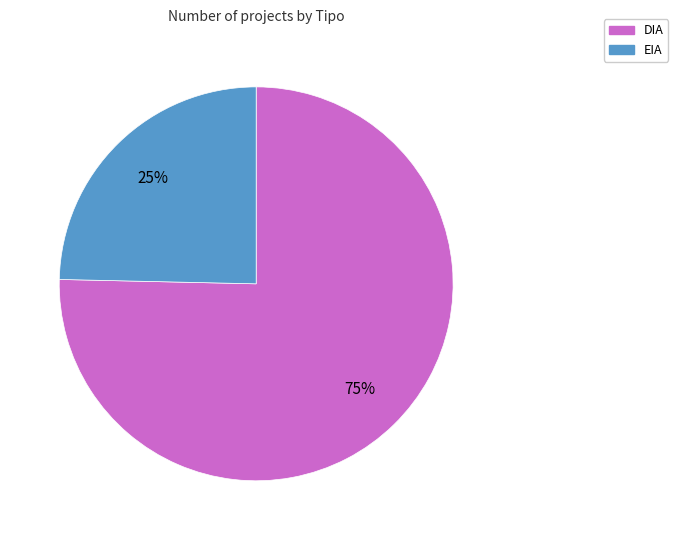

What is the smallest slice in the pie chart?

EIA